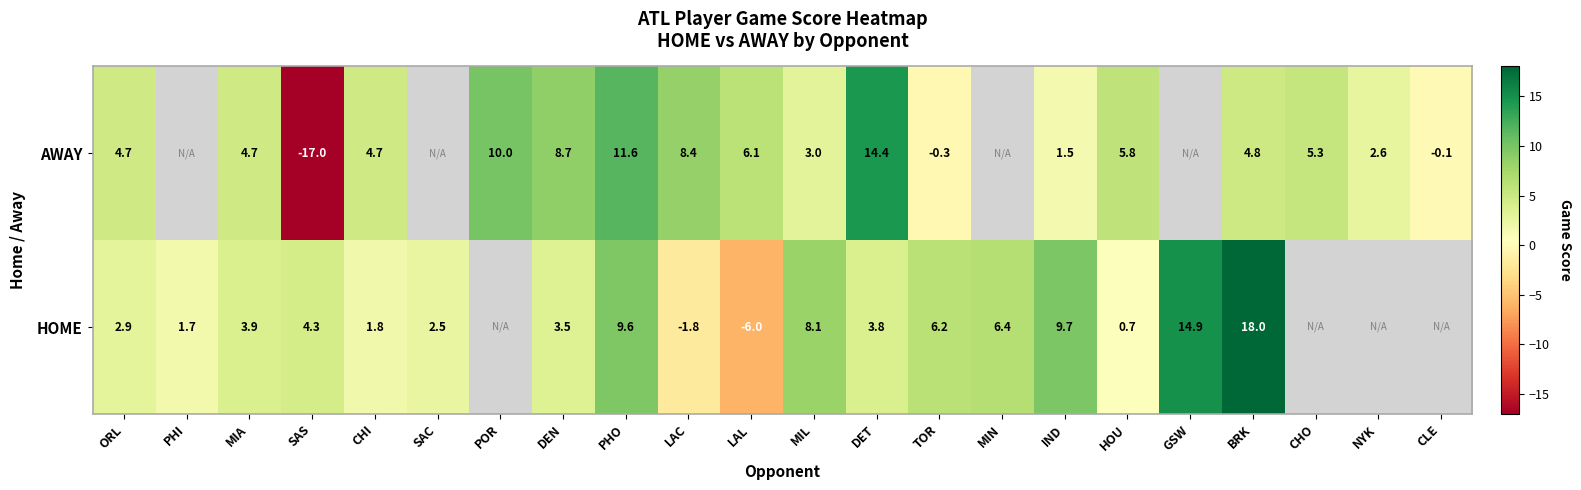

How many series are shown in this chart?

2